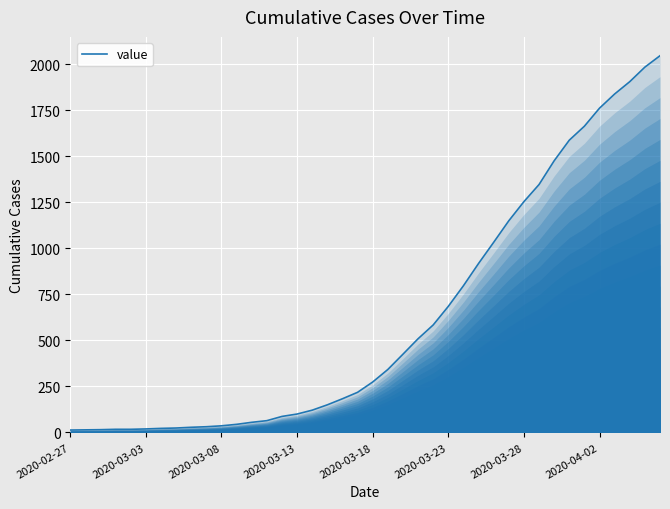

What is the minimum value shown in the chart?

13